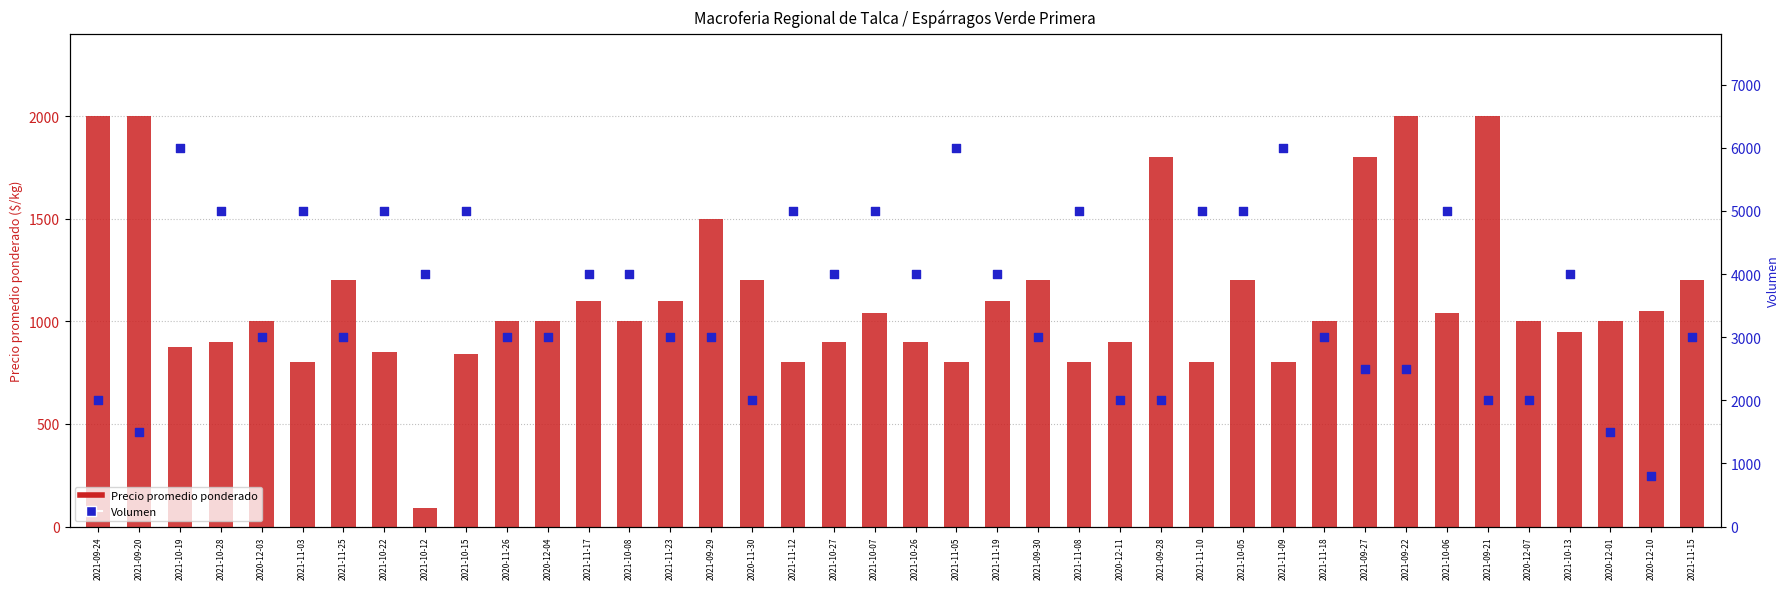

Which series contains the lowest Y value?

Precio promedio ponderado